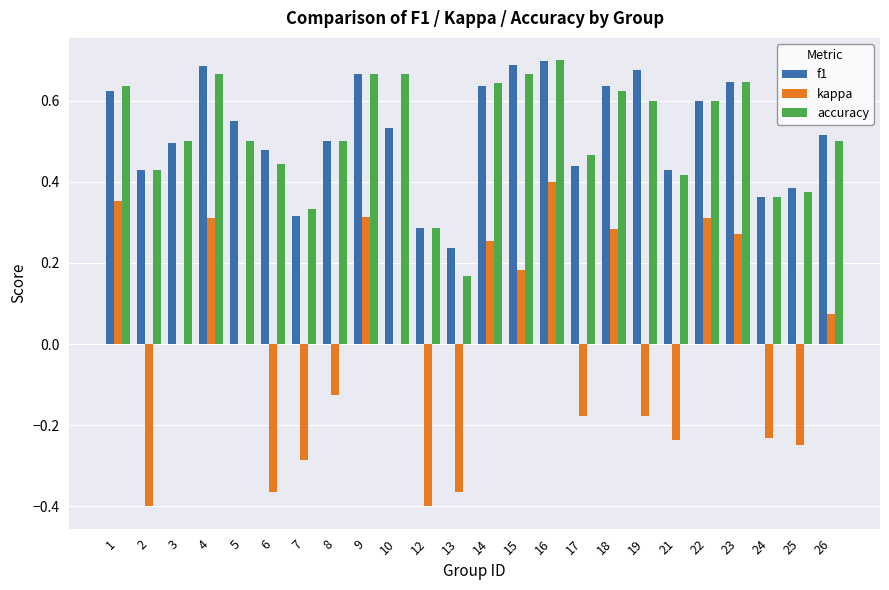

What is the sum of the f1 values at 16 and 15?

1.4